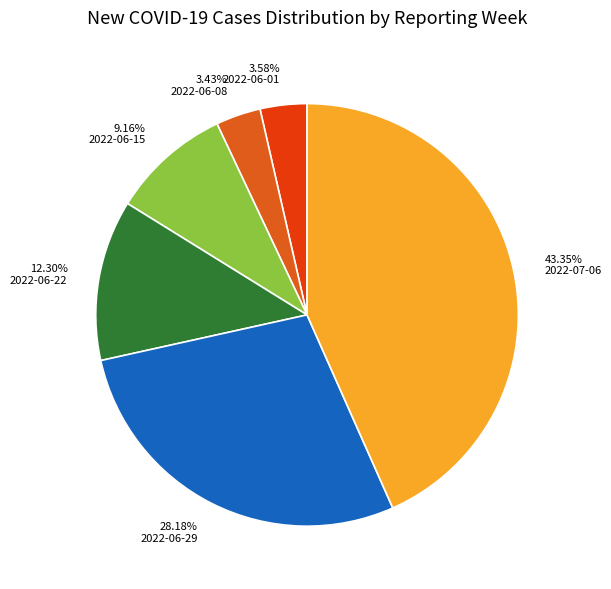

Does any single category account for the majority?

No